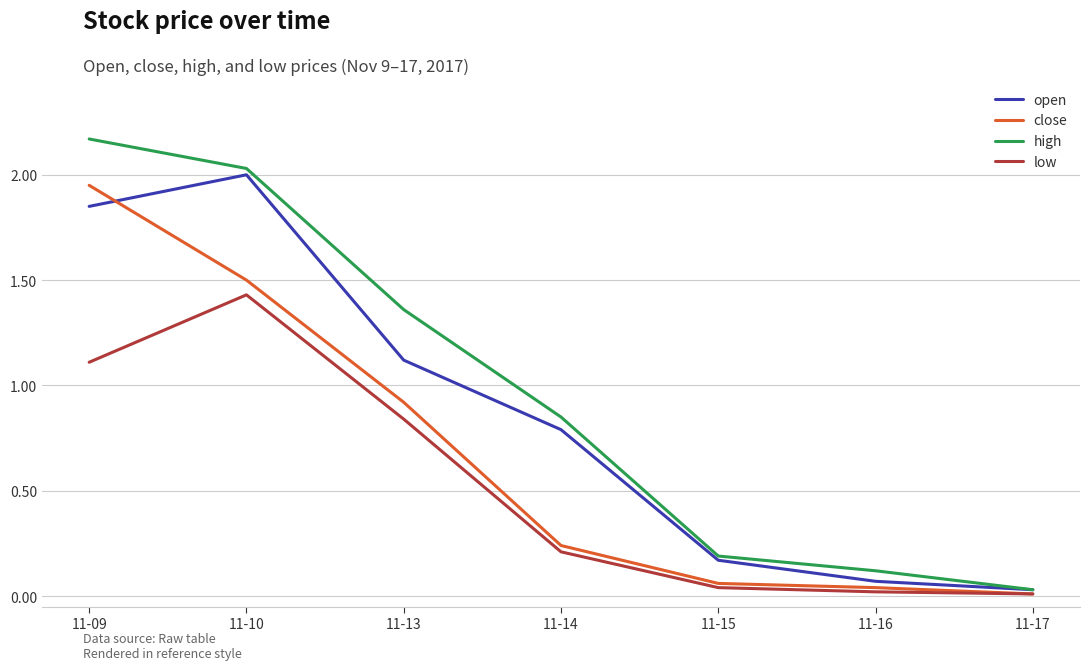

What is the difference between the close values at 11-17 and 11-13?

0.9